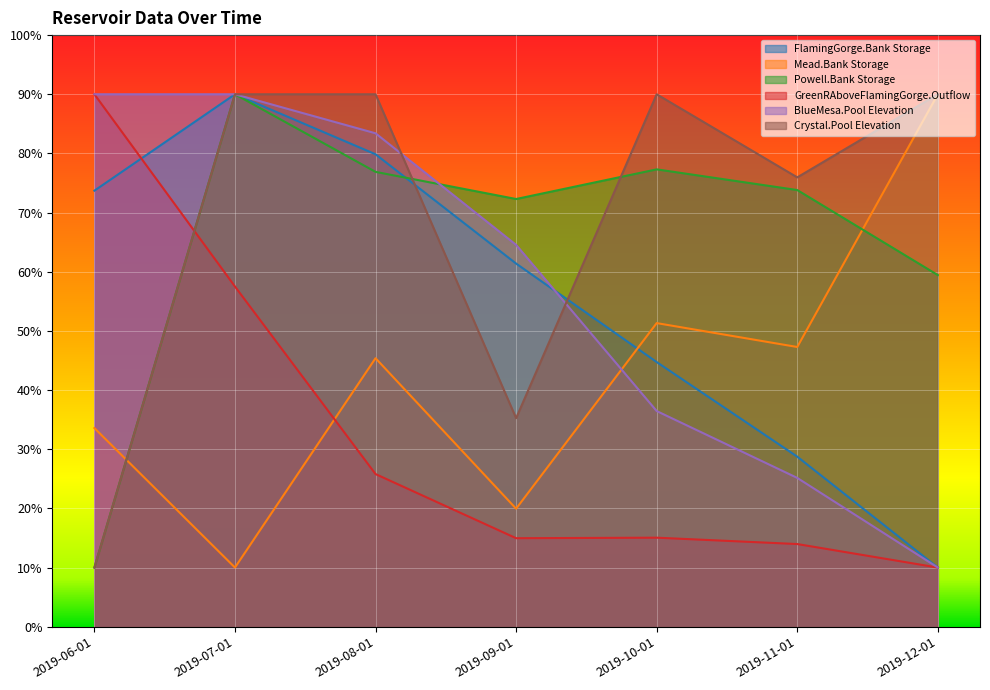

How many lines are shown in the chart?

6